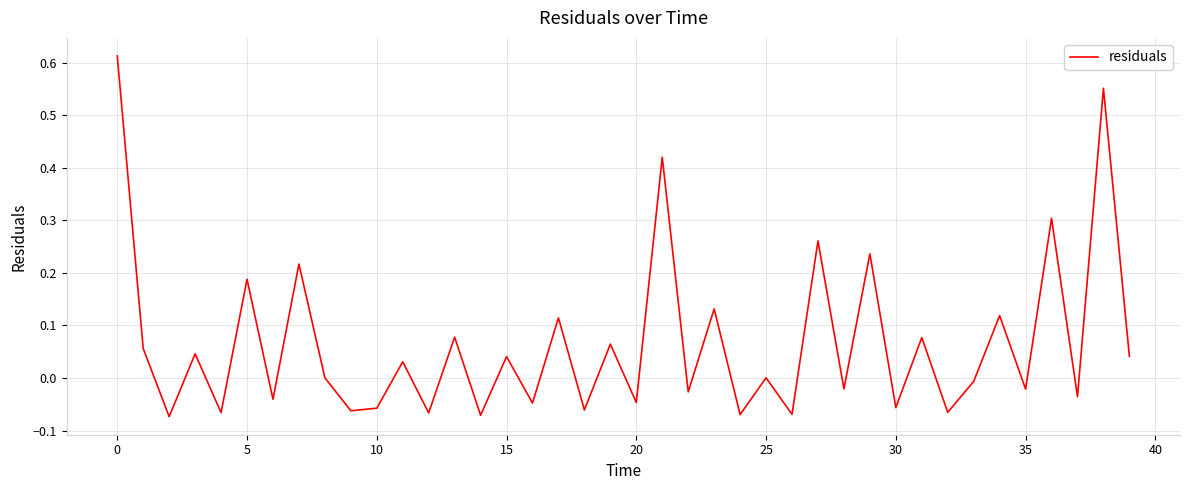

What is the difference between the maximum and minimum values?

0.7